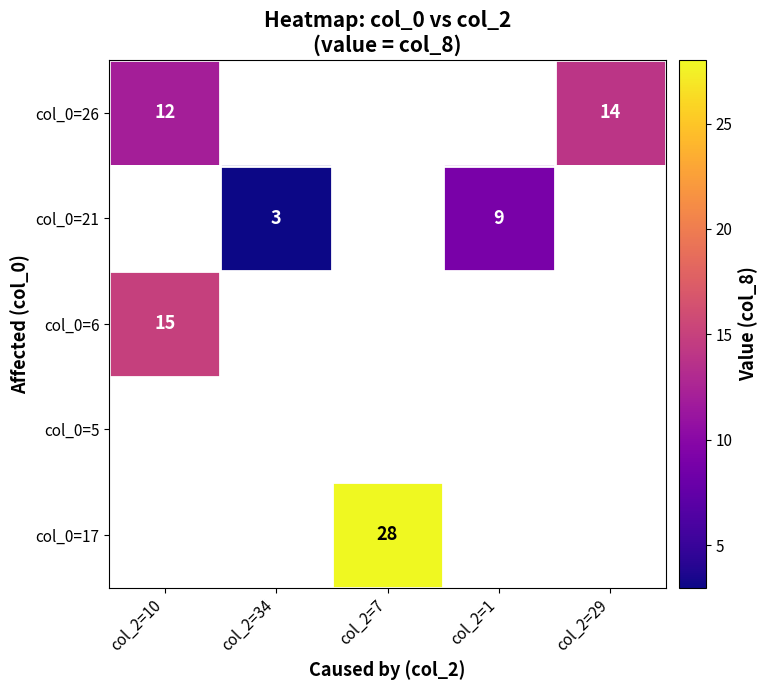

At which category does the chart reach its minimum across all series?

col_2=34